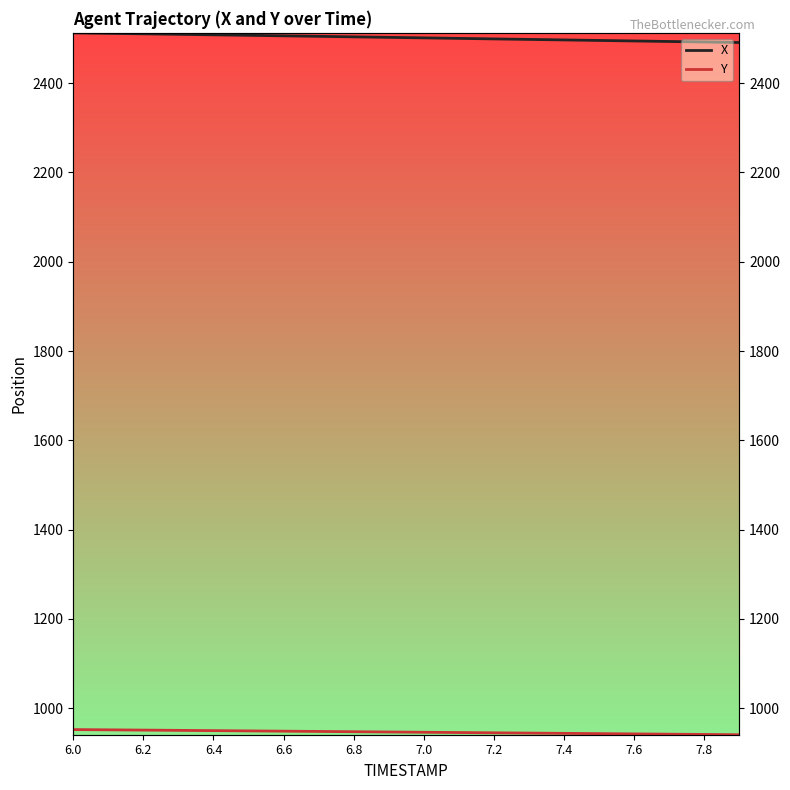

How many data points does each series have?

20